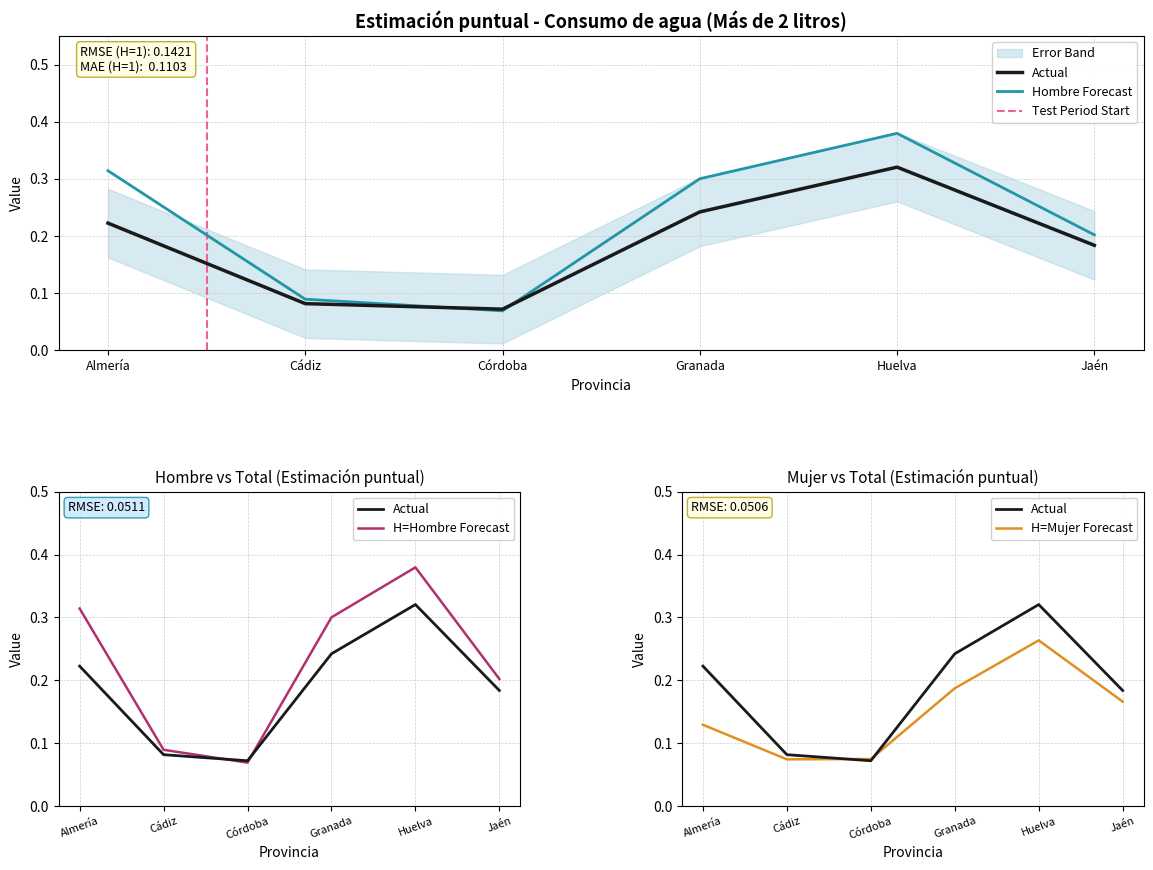

How many data points does each series have?

6